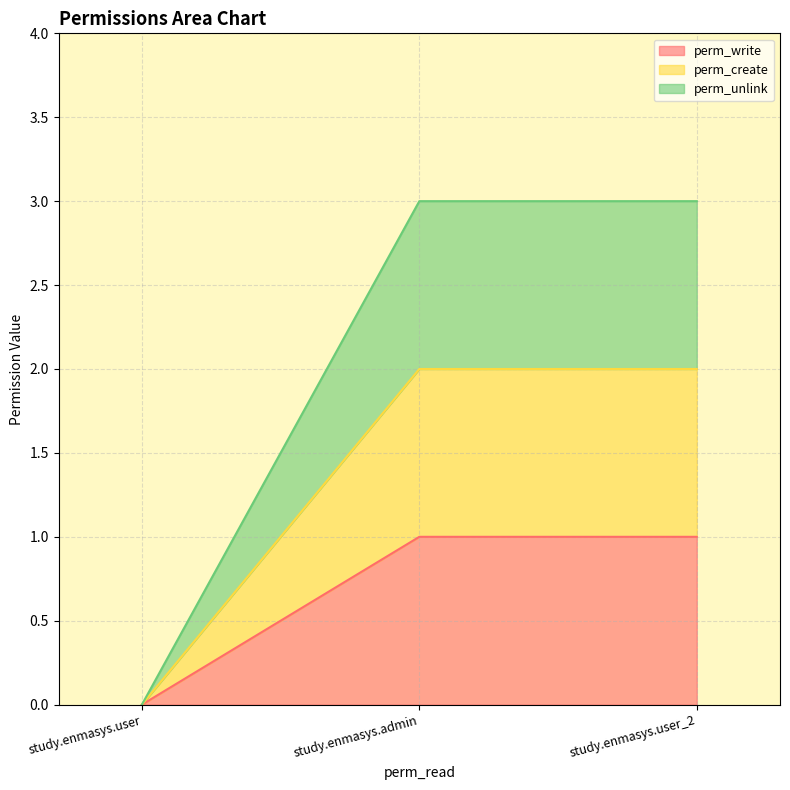

What are all the series names shown in the legend?

perm_write, perm_create, perm_unlink